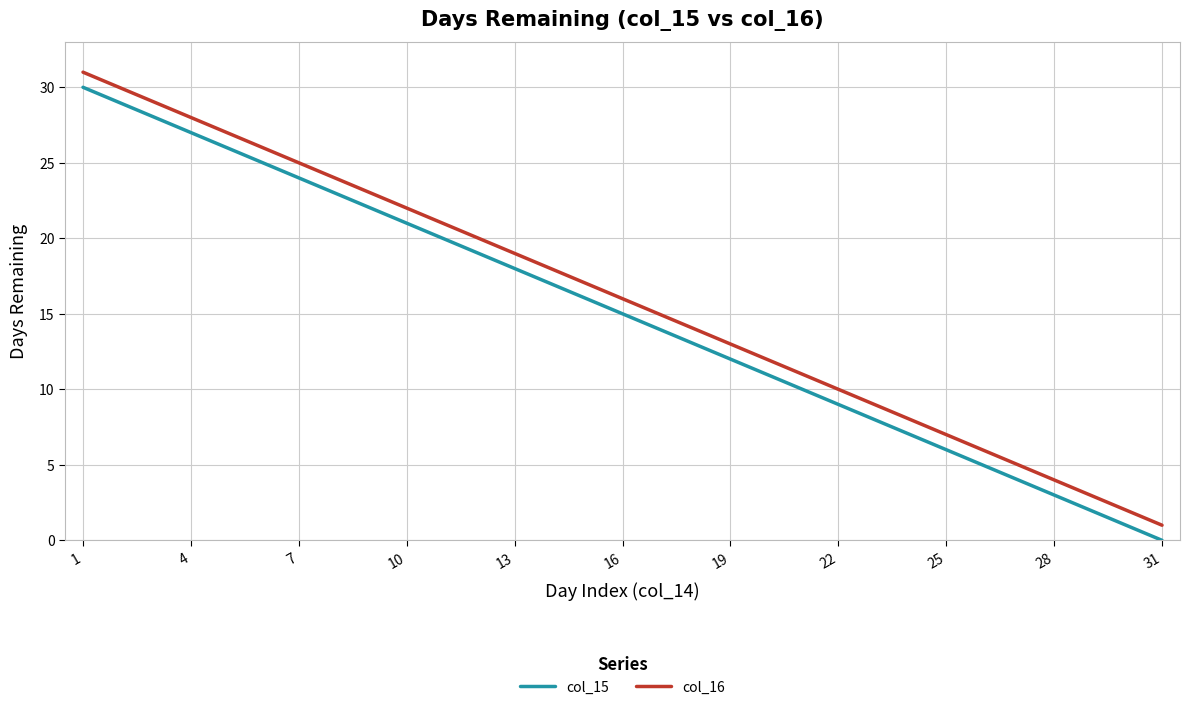

True or false: col_16 and col_15 intersect in this chart.

False